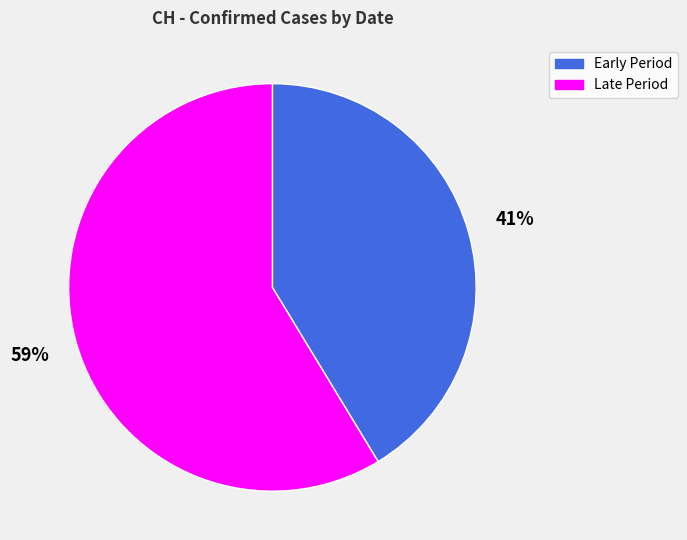

How many segments does this pie chart have?

2